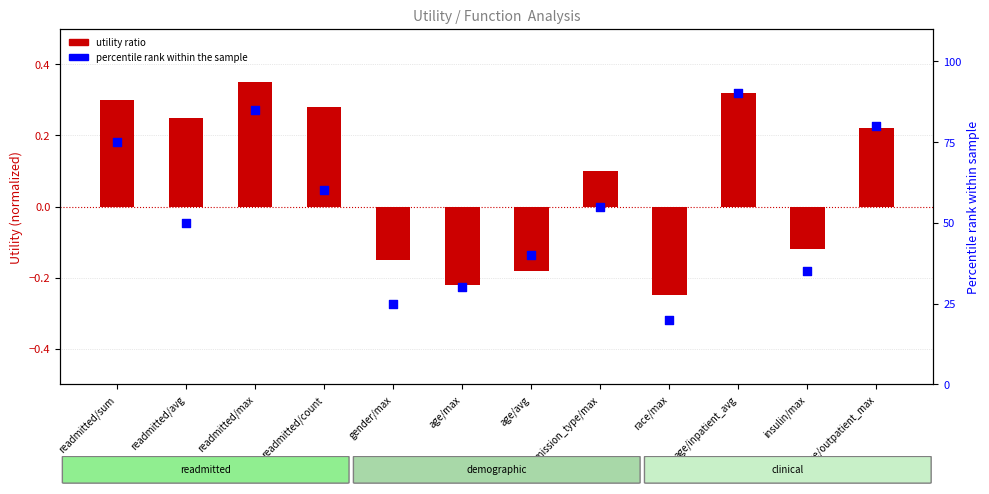

Which series reaches the minimum Y coordinate?

Utility (normalized)